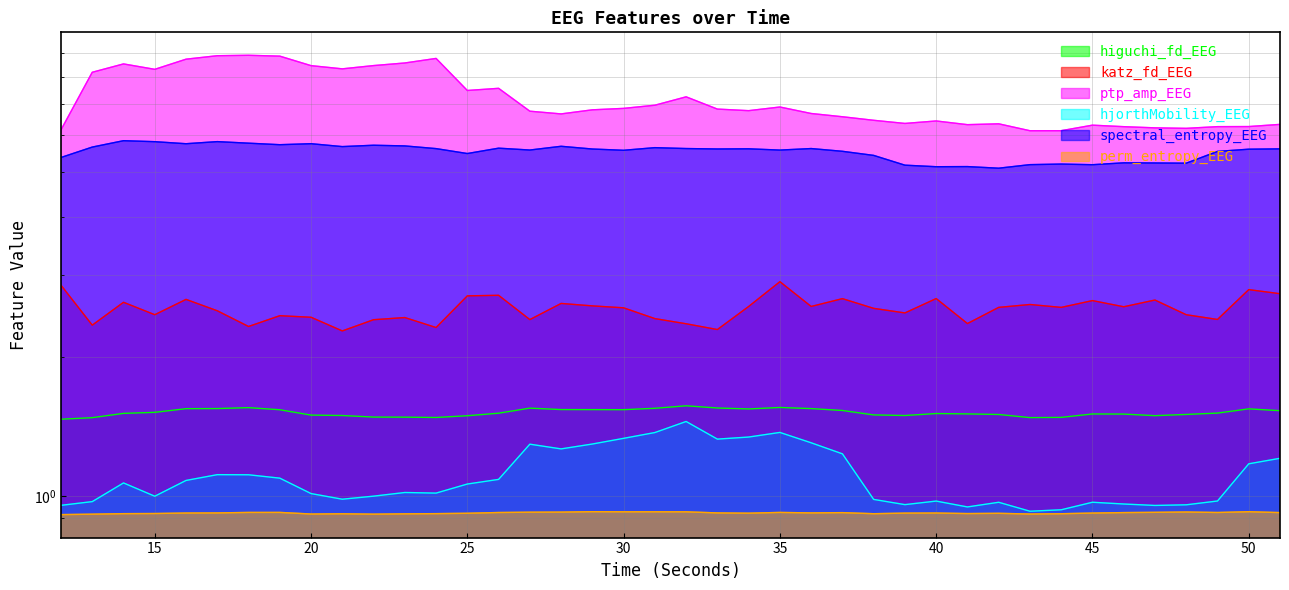

At which label is perm_entropy_EEG closest to 0?

12